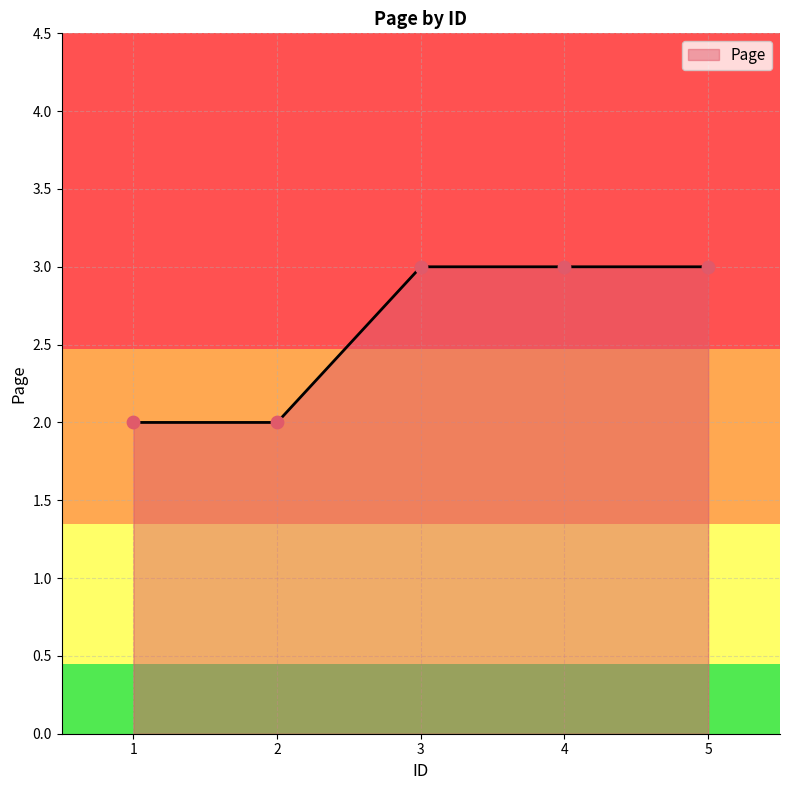

Which has a higher value, 1 or 5?

5